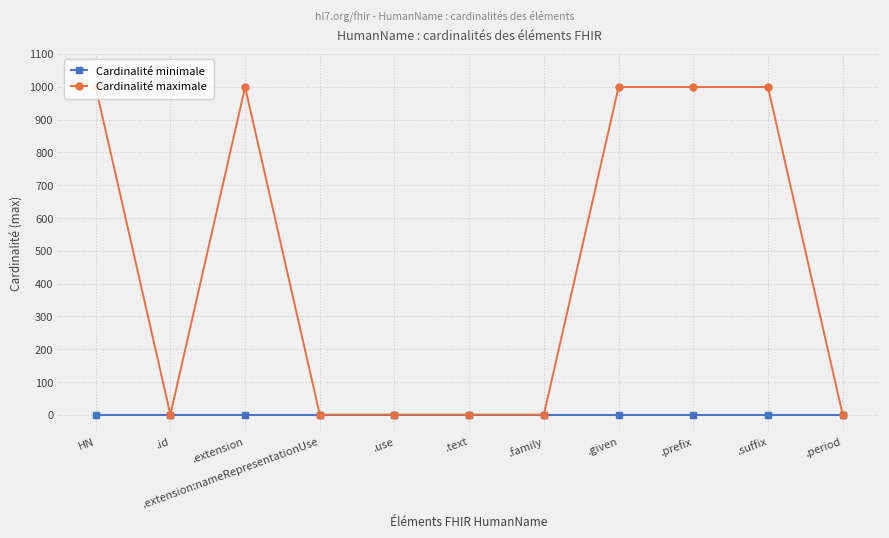

Rank the series by their maximum value, from lowest to highest.

Cardinalité minimale, Cardinalité maximale